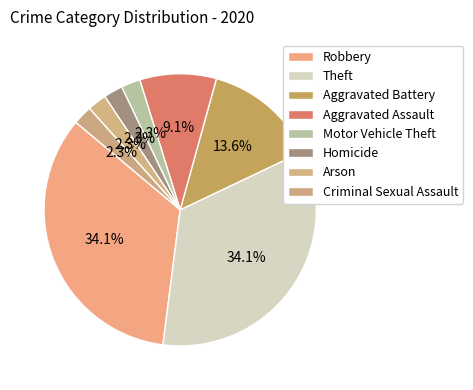

True or false: Motor Vehicle Theft accounts for 2% of the total.

True